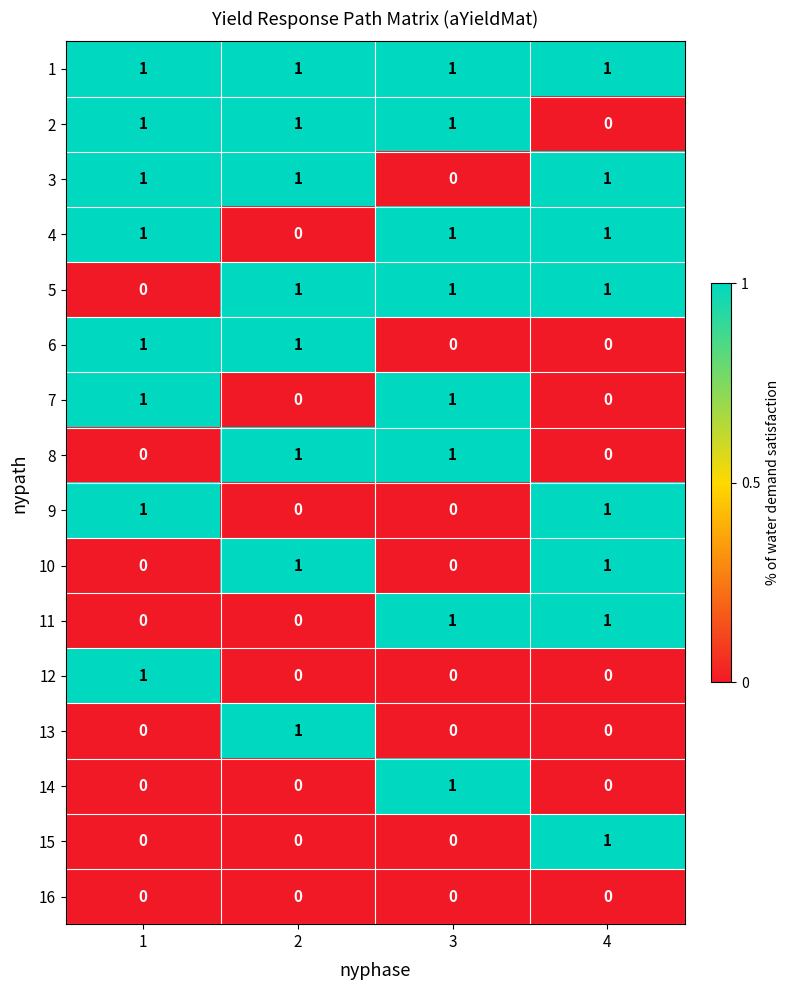

What is the total value across all series at 2?

8